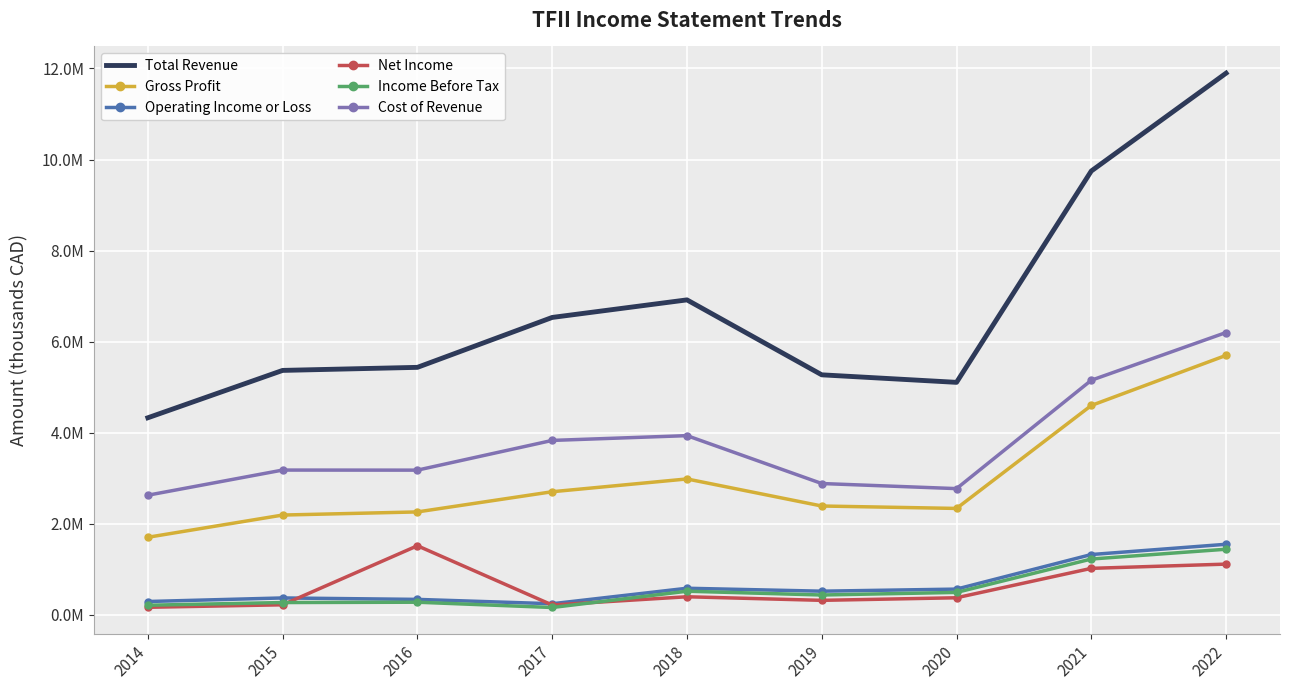

What is the value of the Gross Profit point at the 3rd from the left?

2258000